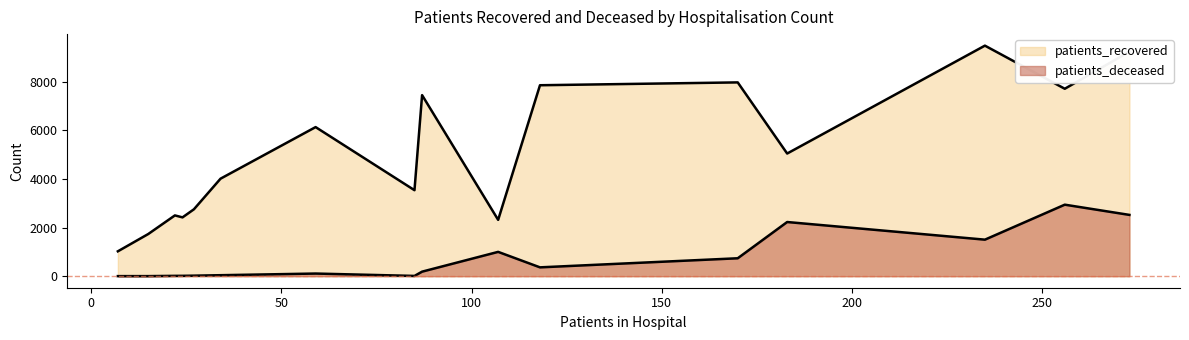

What is the total value across all series at 85-89?

7279